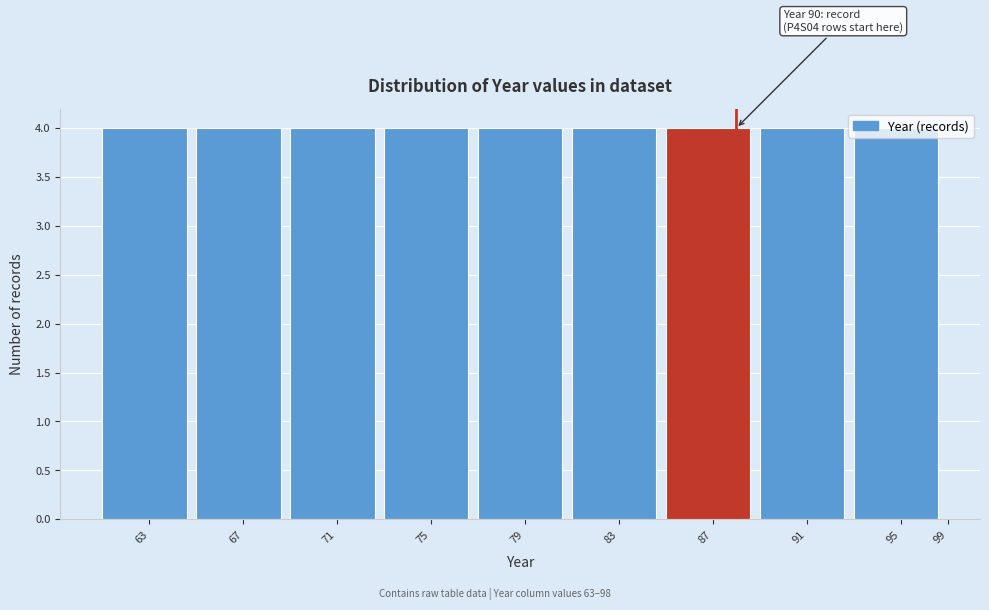

The chart shows a value of 4 at 87. True or false?

True